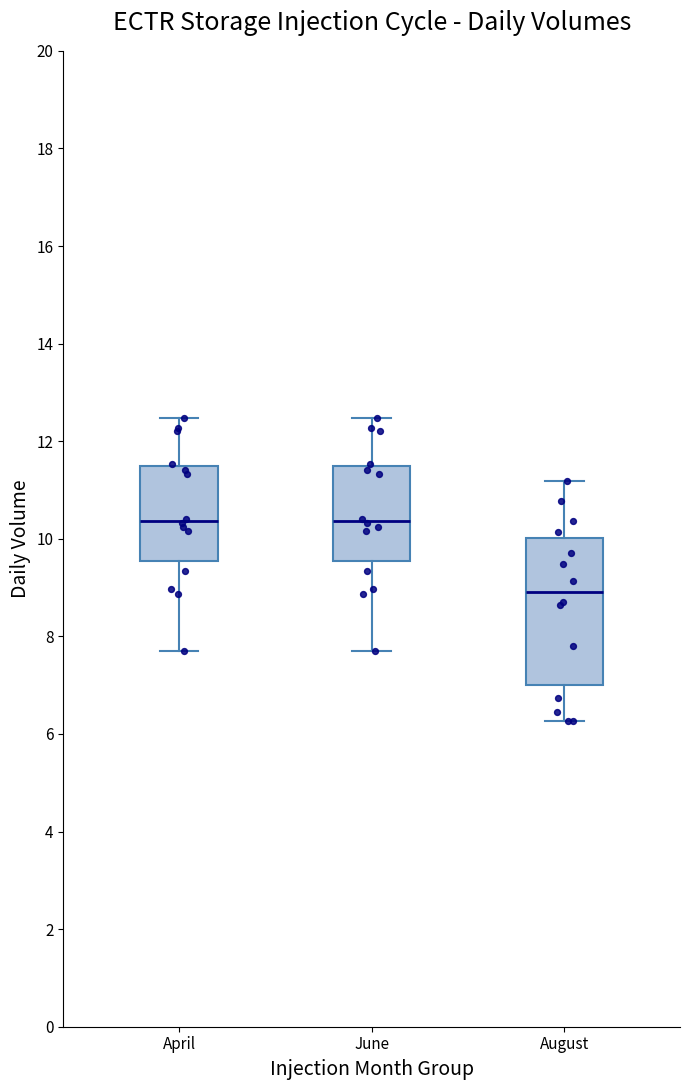

Which box is the tallest, from its lower edge to its upper edge?

August